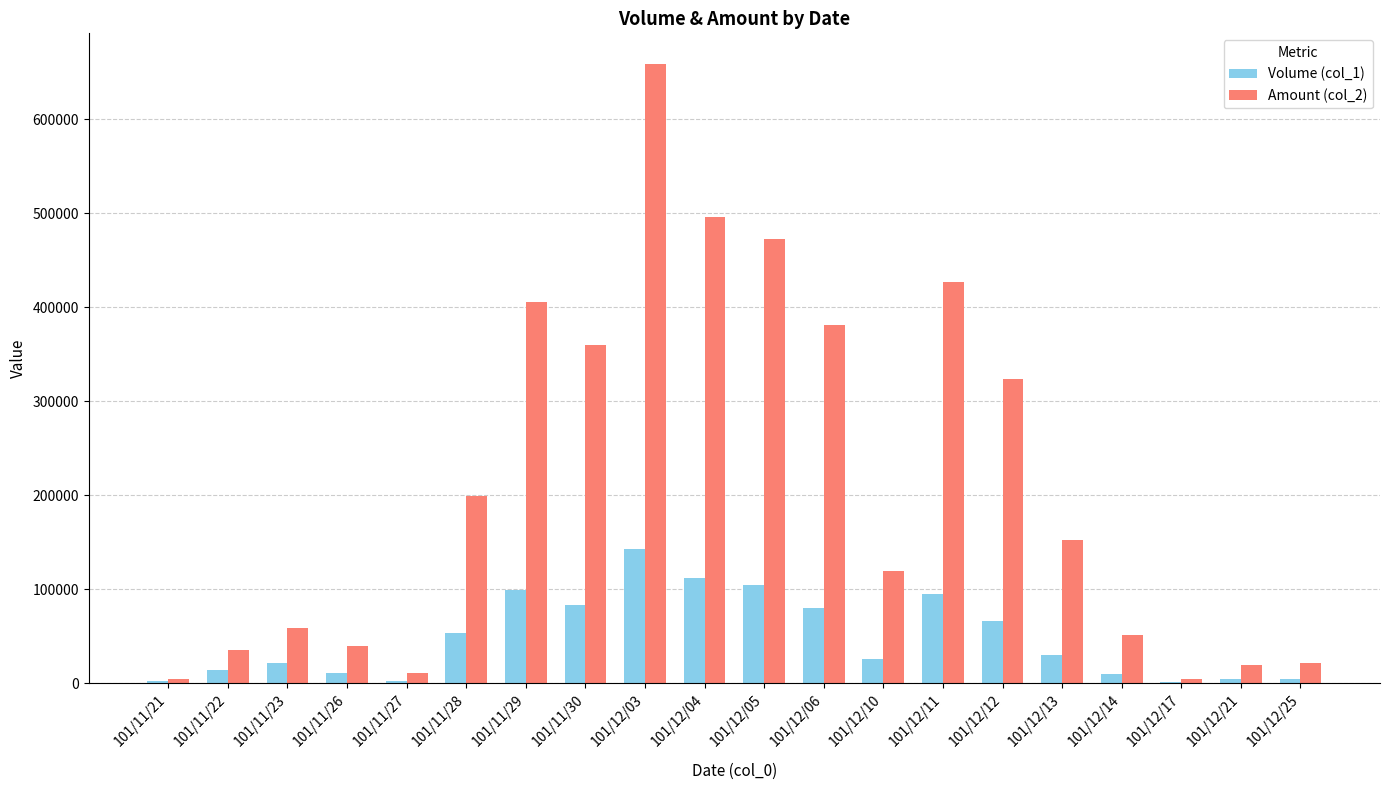

At which category is the sum across all series the highest?

101/12/03